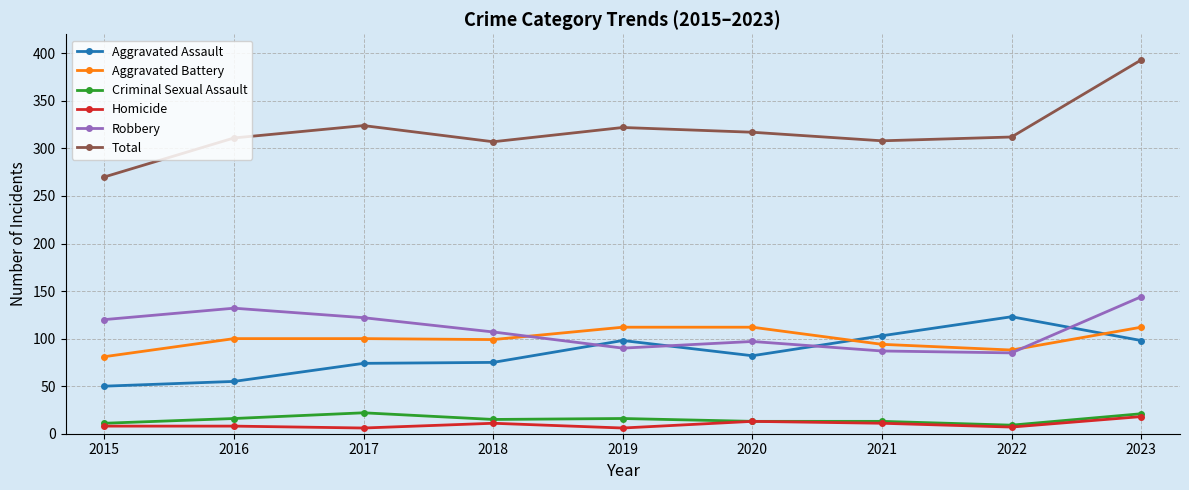

What is the difference between the maximum and minimum values in the Aggravated Assault series?

73